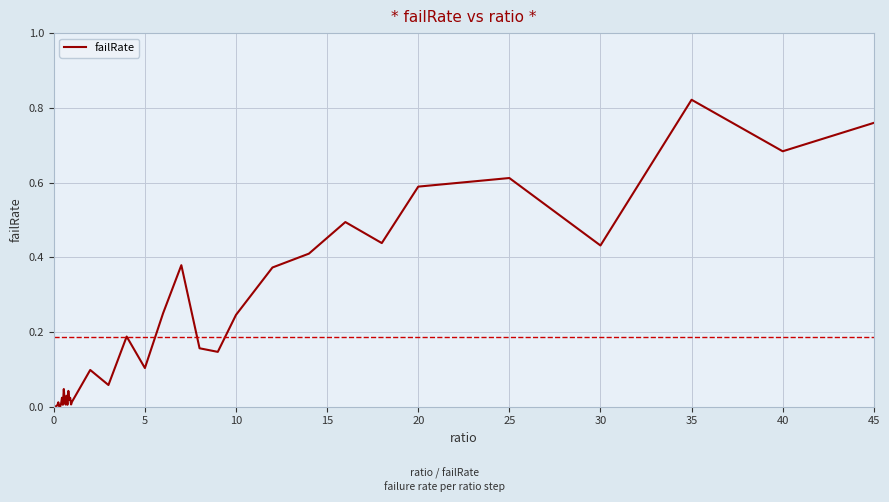

How many lines are shown in the chart?

1